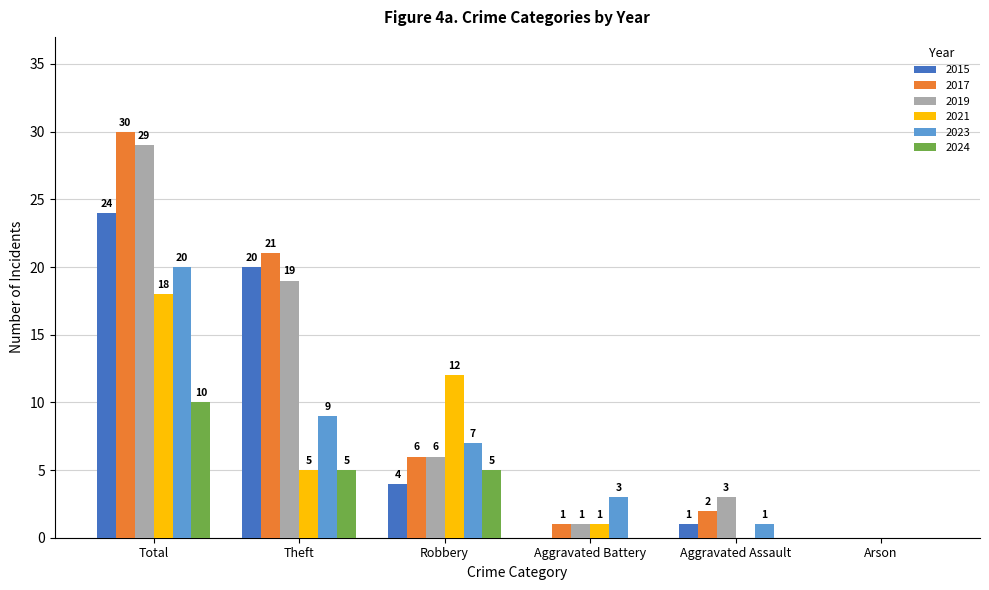

Which series has the largest range (max minus min)?

2017